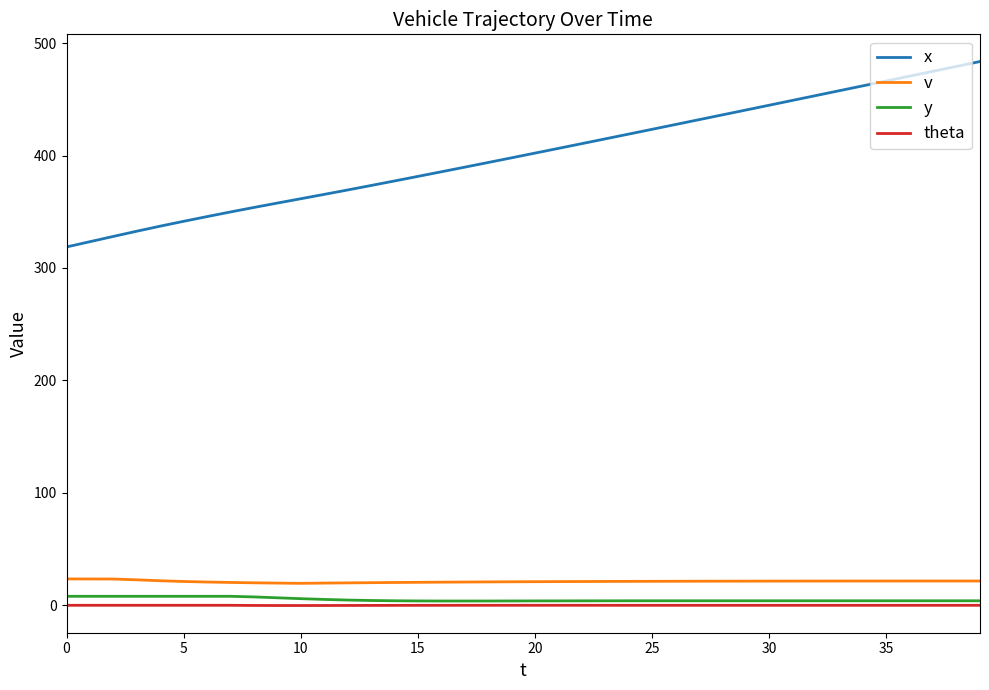

What is the greatest value displayed?

483.6